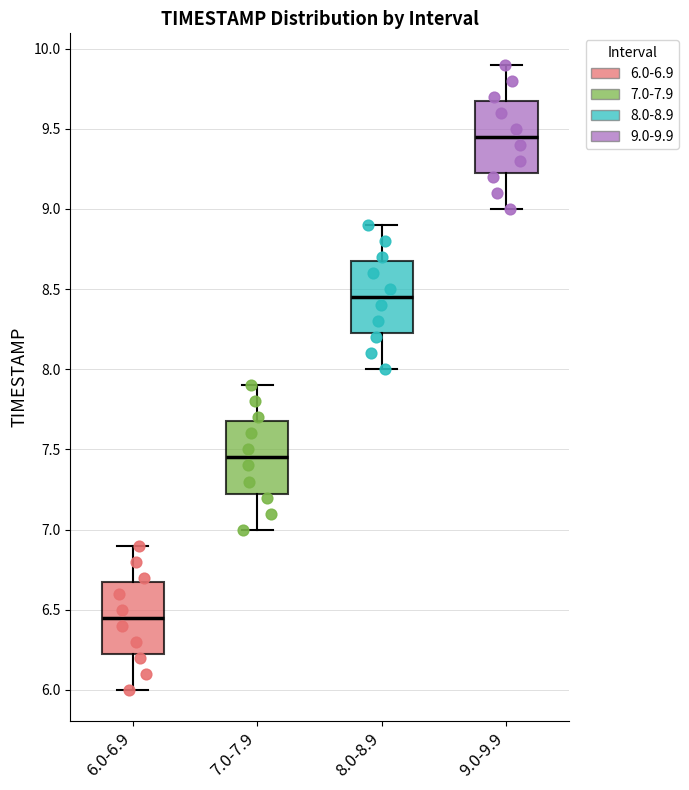

Reading left to right, transcribe this box plot: for each box, give where its median line is, the range the box spans, and where its two whiskers end, as read against the y-axis. The values are not printed on the chart, so give them approximately, as read against the axis.

6.0-6.9: median 6.45, box 6.25 to 6.70, whiskers 6.00 to 6.90
7.0-7.9: median 7.45, box 7.25 to 7.70, whiskers 7.00 to 7.90
8.0-8.9: median 8.45, box 8.25 to 8.70, whiskers 8.00 to 8.90
9.0-9.9: median 9.45, box 9.25 to 9.70, whiskers 9.00 to 9.90